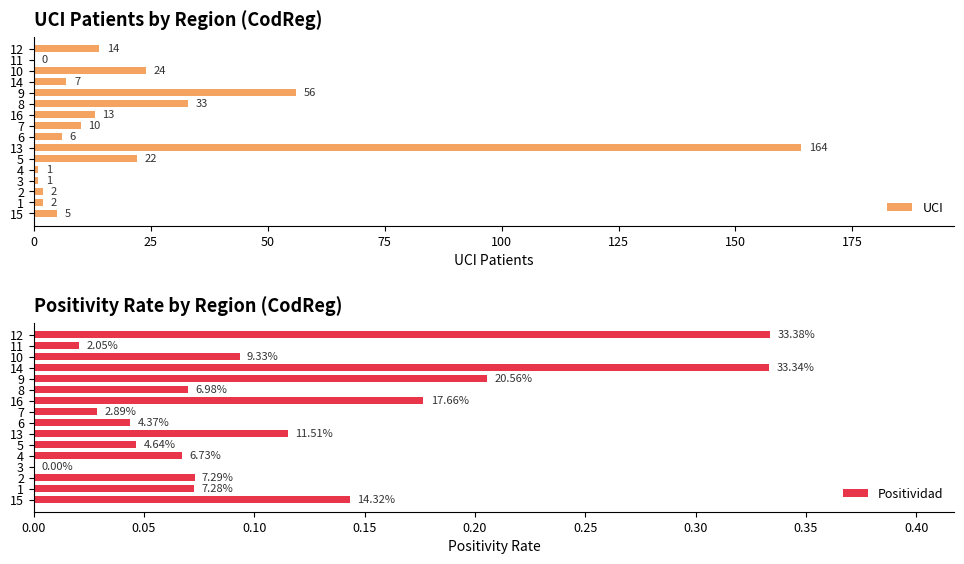

What is the sum of all UCI values?

360